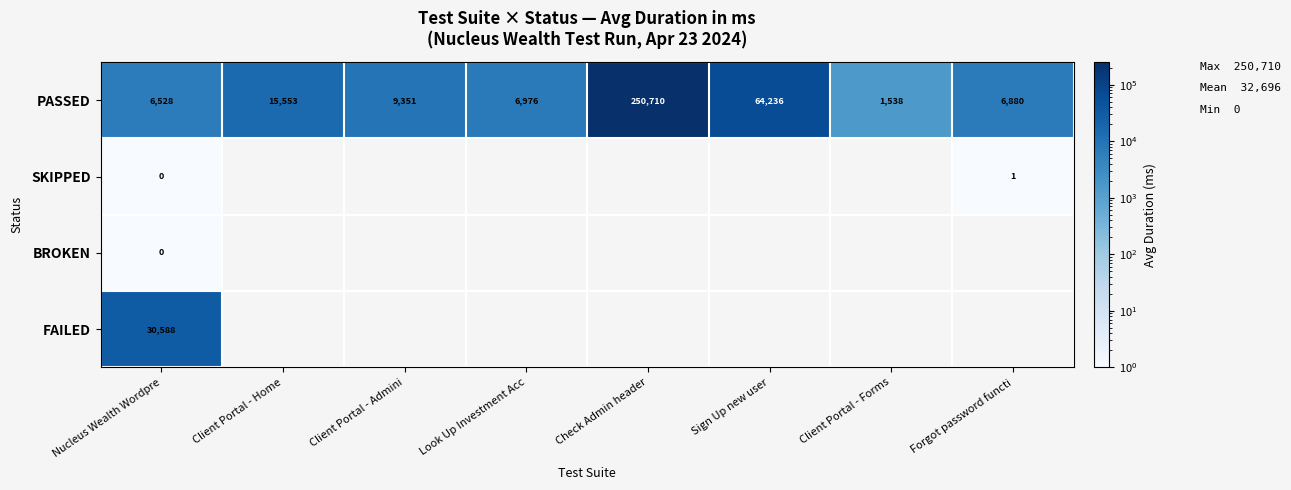

Rank the categories by PASSED value from lowest to highest.

Client Portal - Forms, Nucleus Wealth Wordpre, Forgot password functi, Look Up Investment Acc, Client Portal - Admini, Client Portal - Home, Sign Up new user, Check Admin header